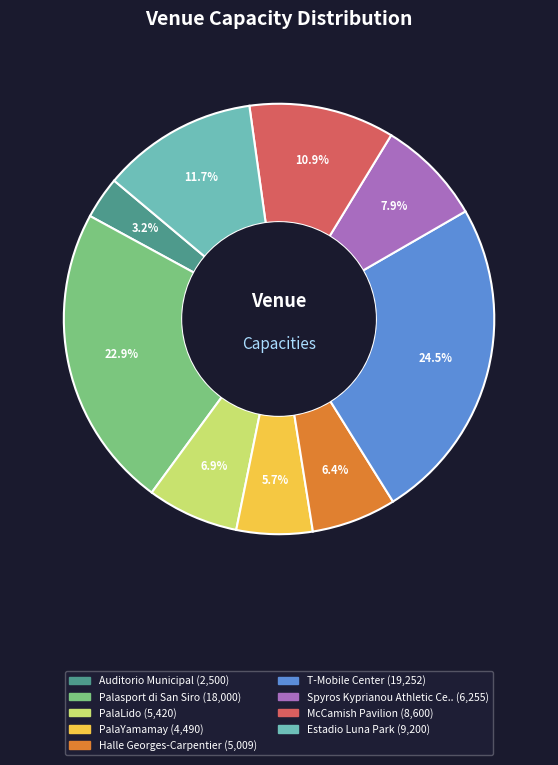

Does any single category account for the majority?

No